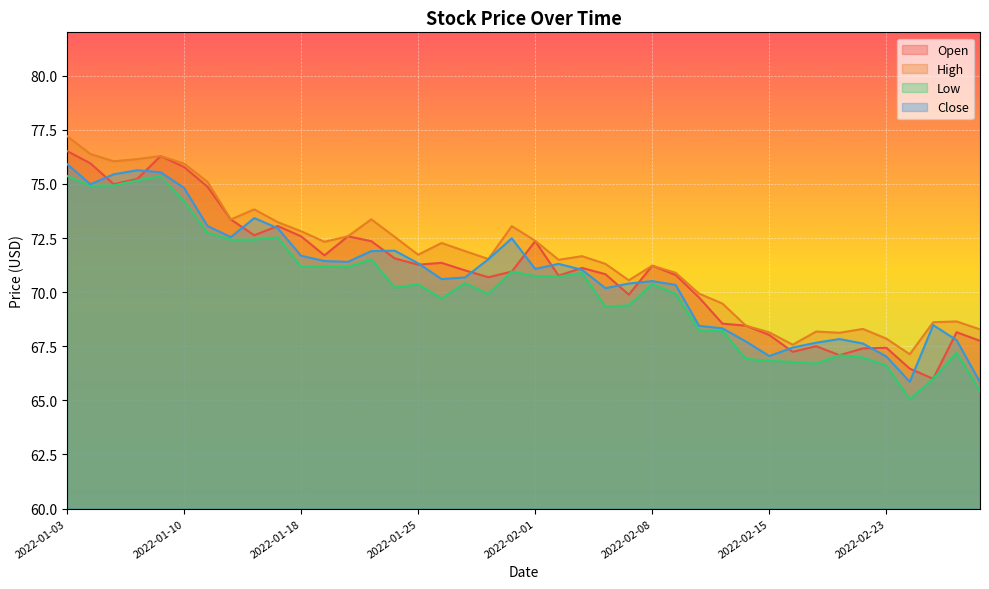

Is it true that High equals 110.7 at 2022-01-20?

False